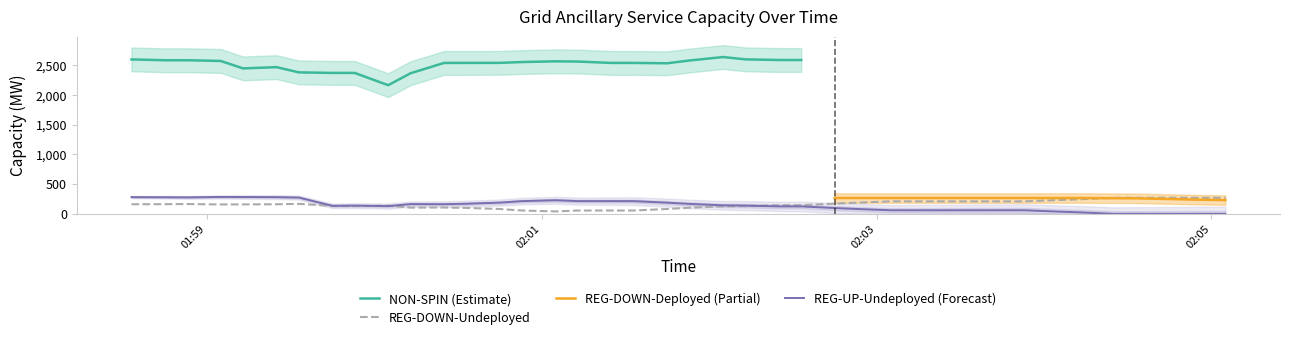

How many lines are shown in the chart?

5